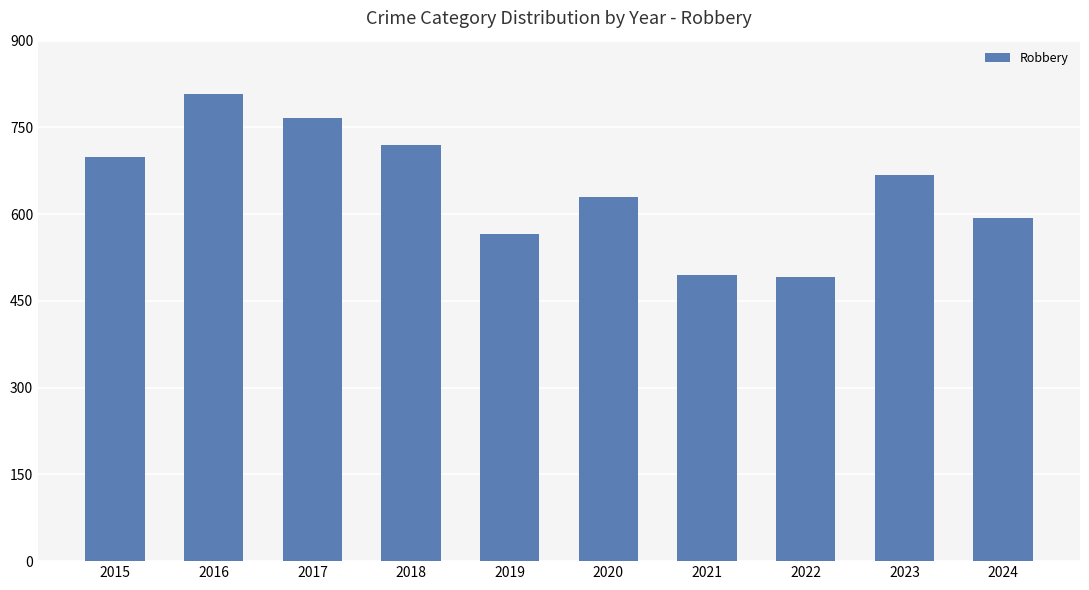

How many values are below 667?

5